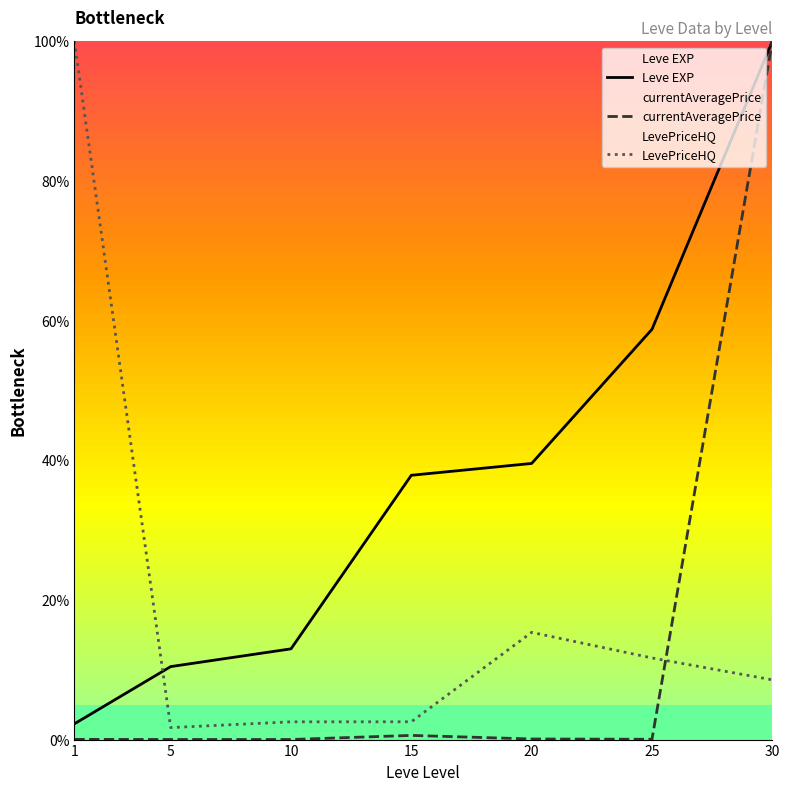

List the series in order of their peak value, lowest first.

Leve EXP, currentAveragePrice, LevePriceHQ